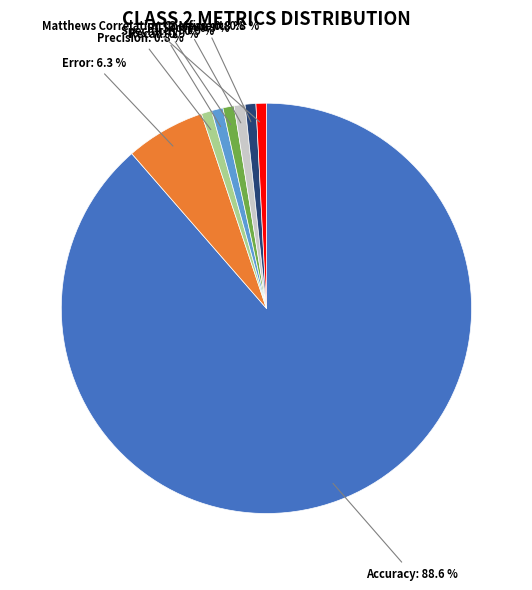

How much of the chart is everything except Specificity?

99.1%